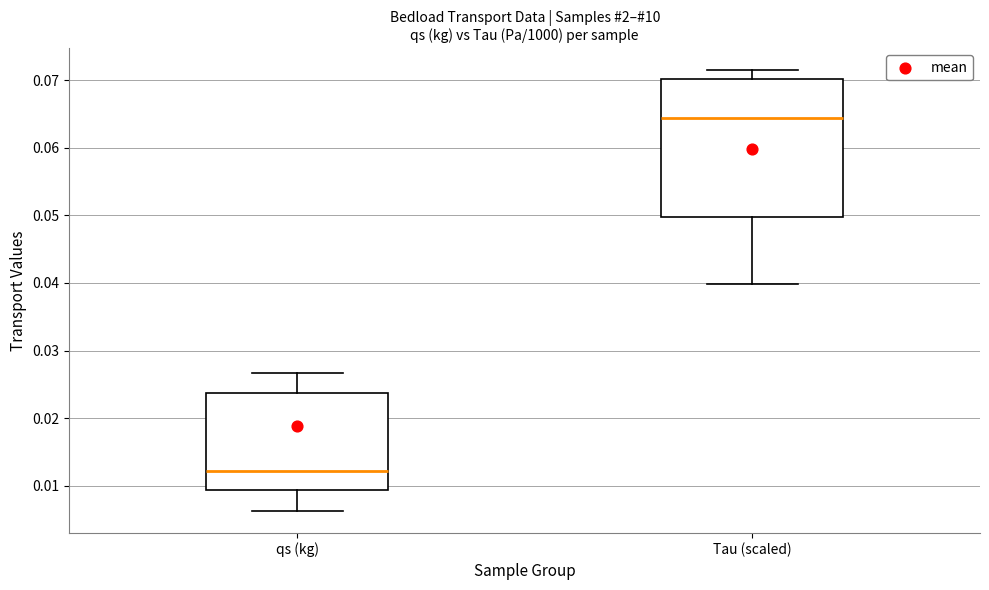

Reading left to right, transcribe this box plot: for each box, give where its median line is, the range the box spans, and where its two whiskers end, as read against the y-axis. The values are not printed on the chart, so give them approximately, as read against the axis.

qs (kg): median 0.012, box 0.009 to 0.024, whiskers 0.006 to 0.027
Tau (scaled): median 0.064, box 0.050 to 0.070, whiskers 0.040 to 0.071